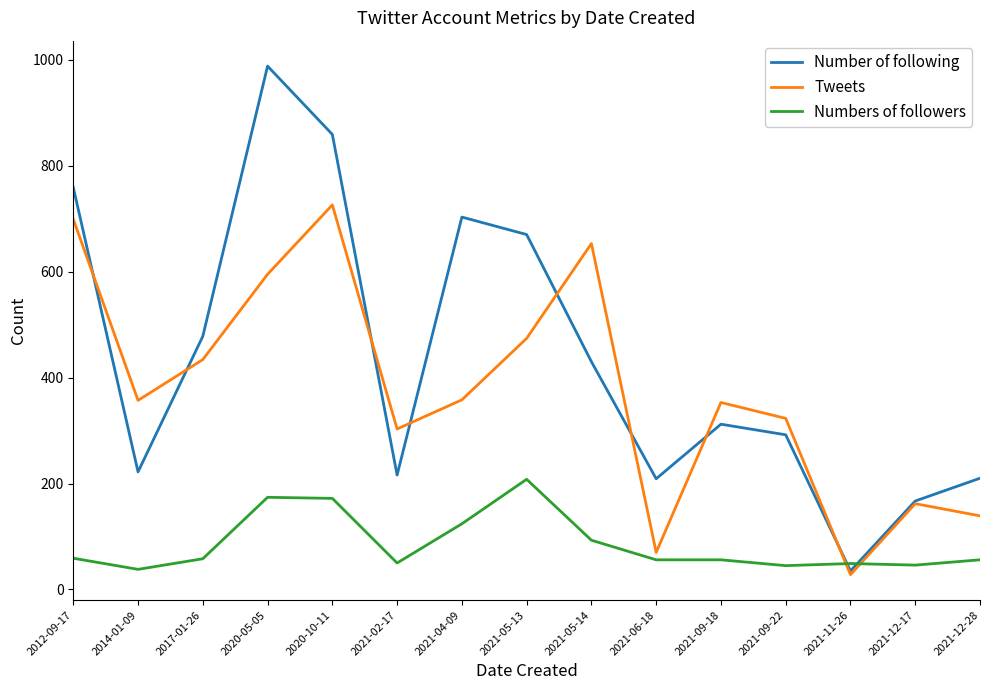

What is the total value across all series at 2021-12-28?

405